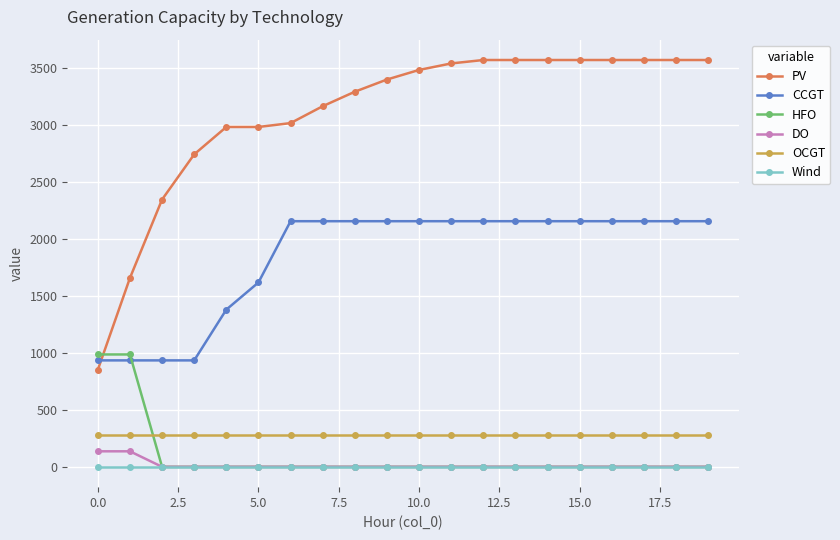

Reading left to right, transcribe all the data shown in this chart.

PV: 850	1655	2343	2739	2979	2979	3013	3161	3288	3395	3479	3536	3566	3566	3566	3566	3566	3566	3566	3566
CCGT: 933	933	933	933	1378	1616	2153	2153	2153	2153	2153	2153	2153	2153	2153	2153	2153	2153	2153	2153
HFO: 985	985	0	0	0	0	0	0	0	0	0	0	0	0	0	0	0	0	0	0
DO: 136	136	0	0	0	0	0	0	0	0	0	0	0	0	0	0	0	0	0	0
OCGT: 276	276	276	276	276	276	276	276	276	276	276	276	276	276	276	276	276	276	276	276
Wind: 0	0	0	0	0	0	0	0	0	0	0	0	0	0	0	0	0	0	0	0